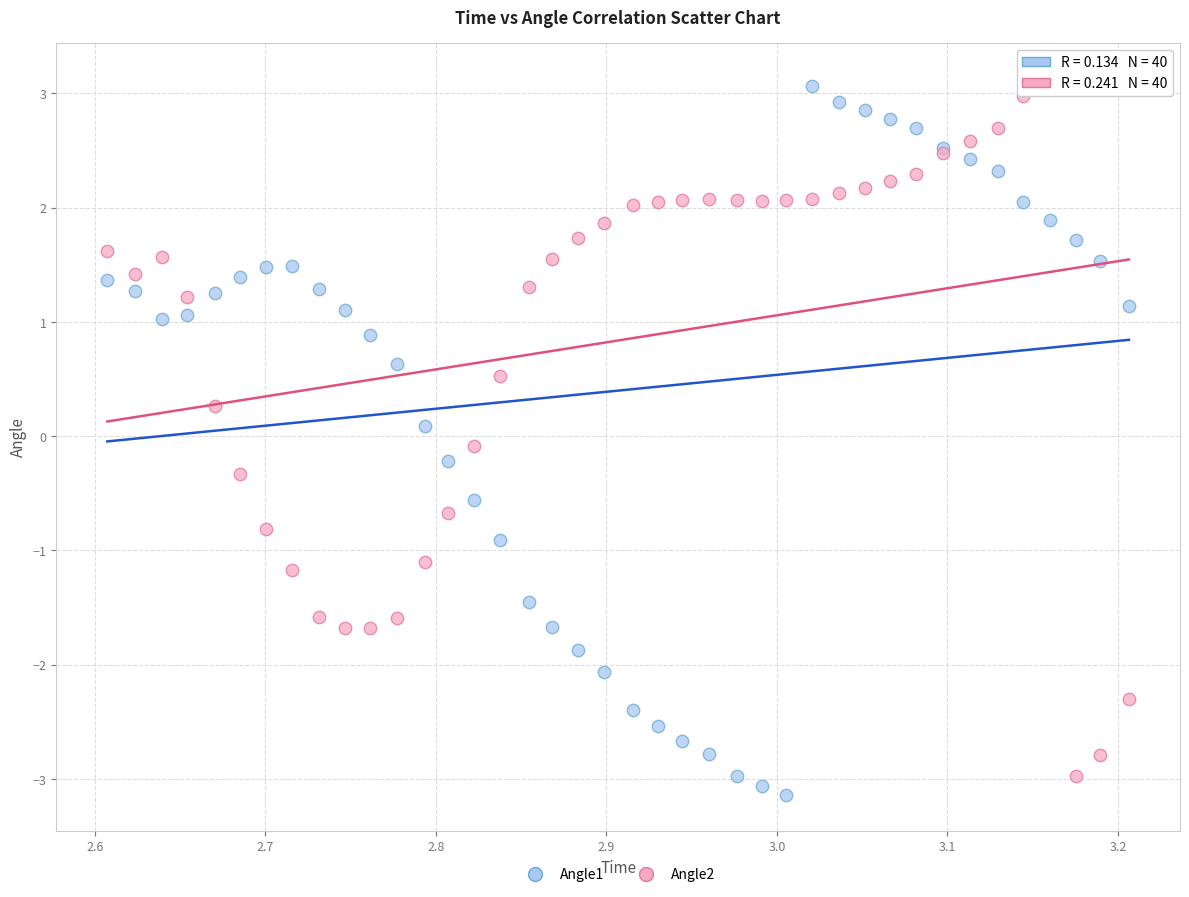

Which series contains the highest Y value?

Angle2